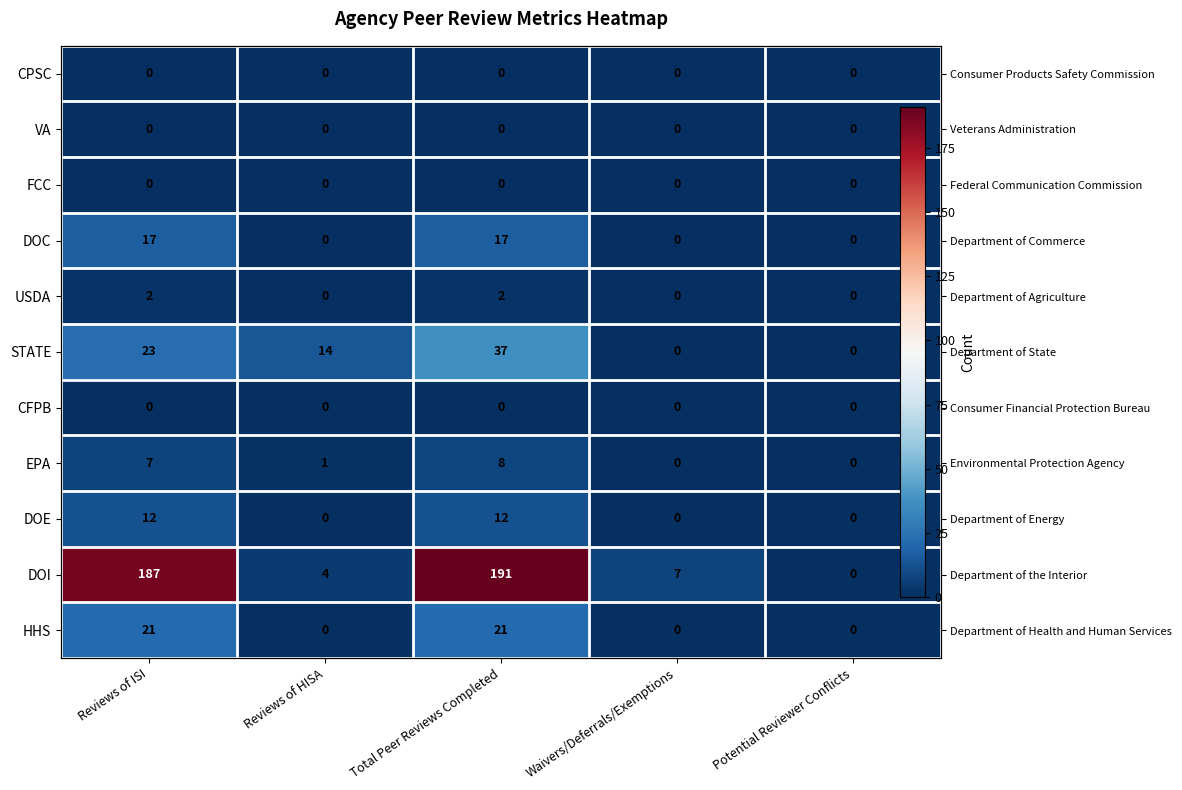

At how many categories does at least one series exceed 49?

2